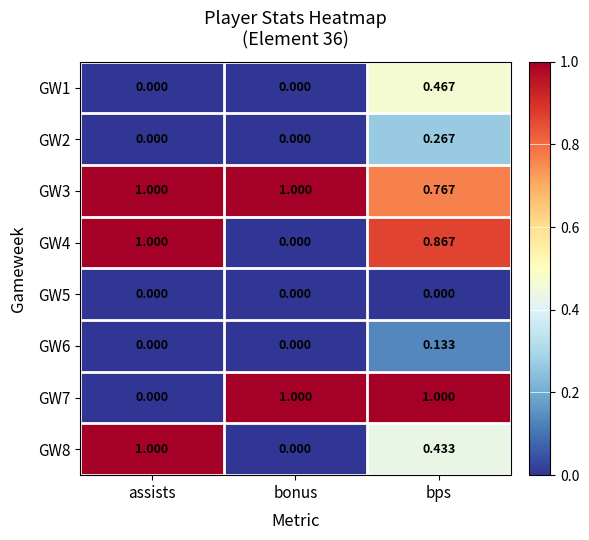

At which category is the sum across all series the highest?

bps